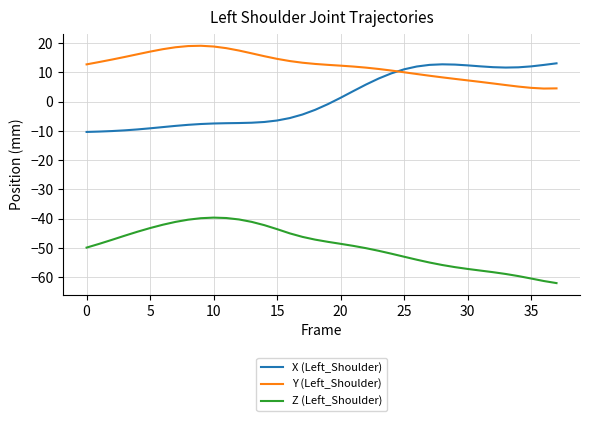

Which series has the largest total across all categories?

Y (Left_Shoulder)